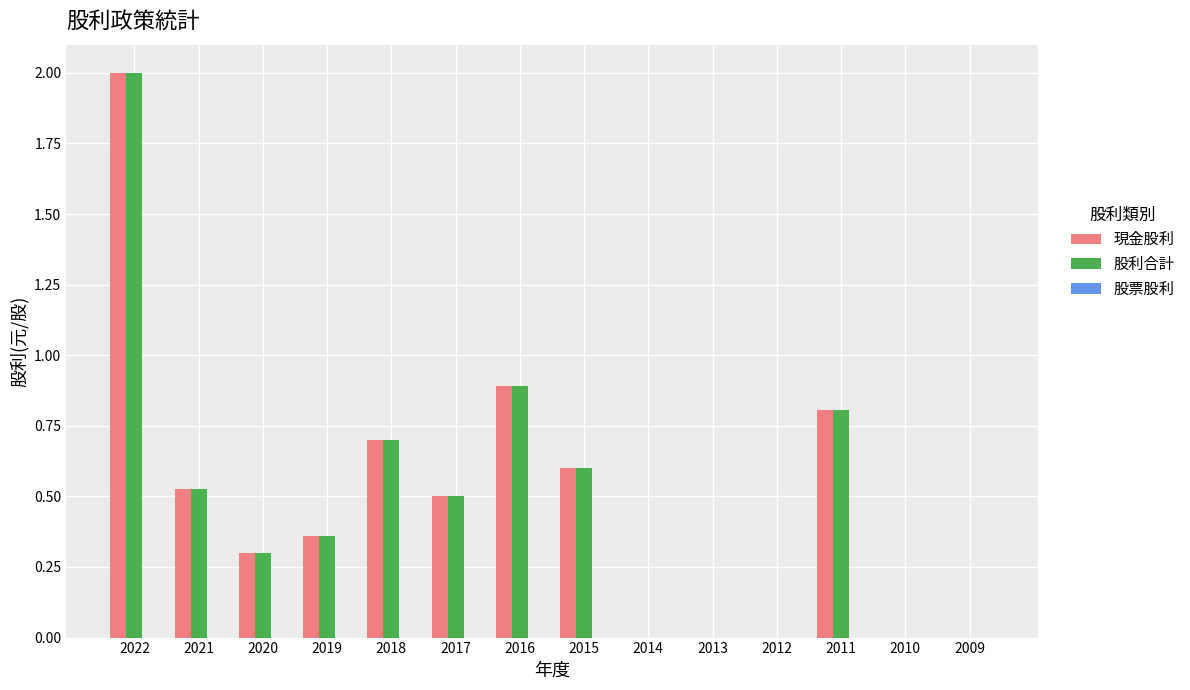

The 現金股利 series shows 1.2 at 2018. True or false?

False